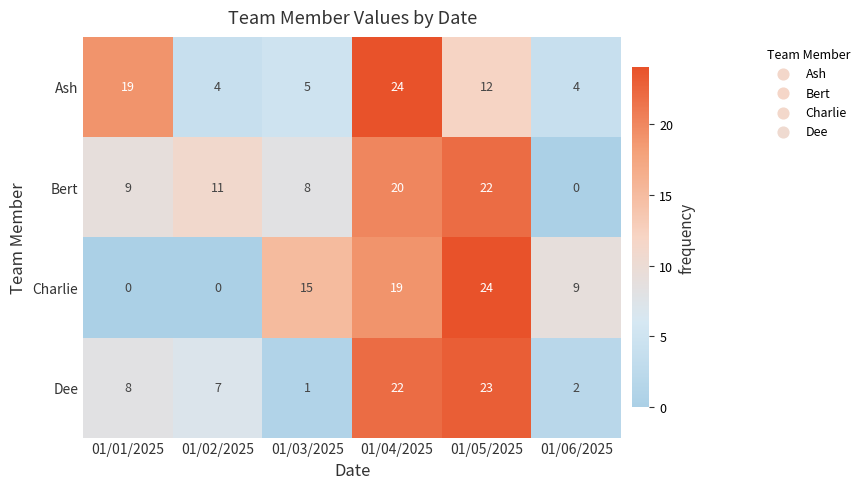

What is the difference between the highest and lowest values at 01/01/2025?

19